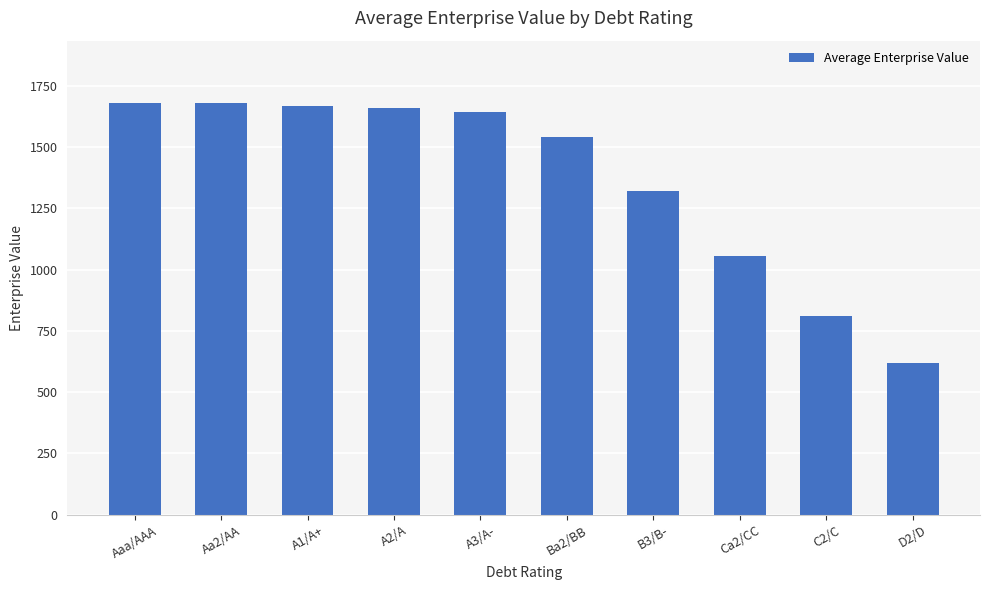

Are the bars grouped side by side (vs. stacked)?

No